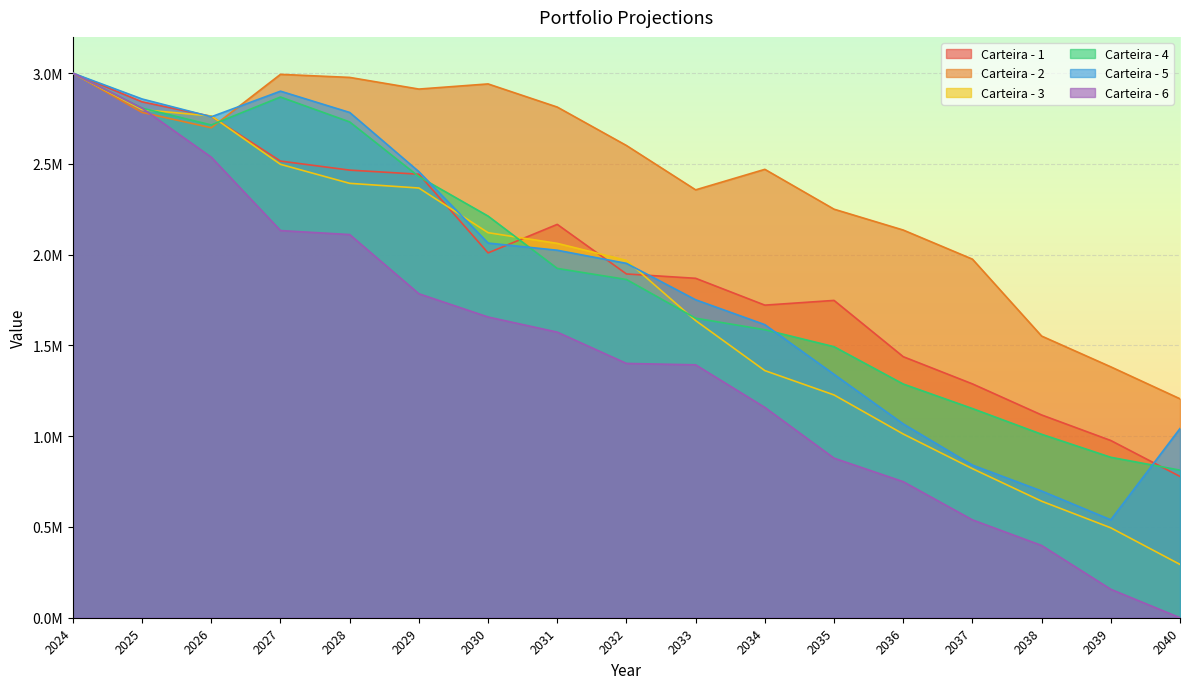

What is the total value across all series at 2038?

5417858.4